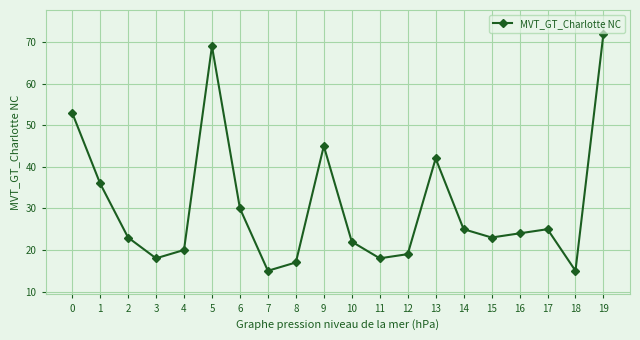

Where is the first local minimum?

3